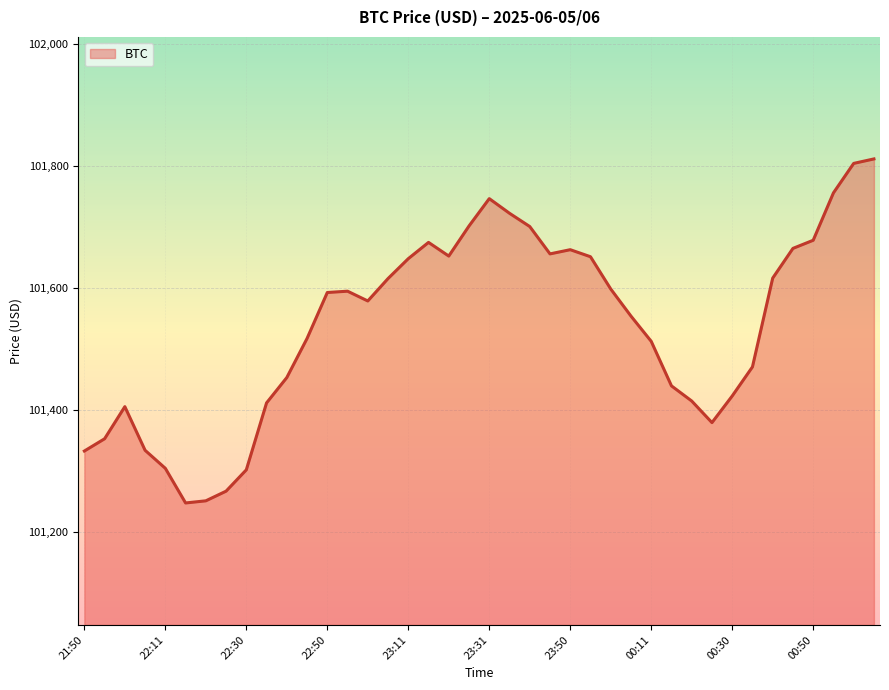

What is the smallest value displayed?

101247.0